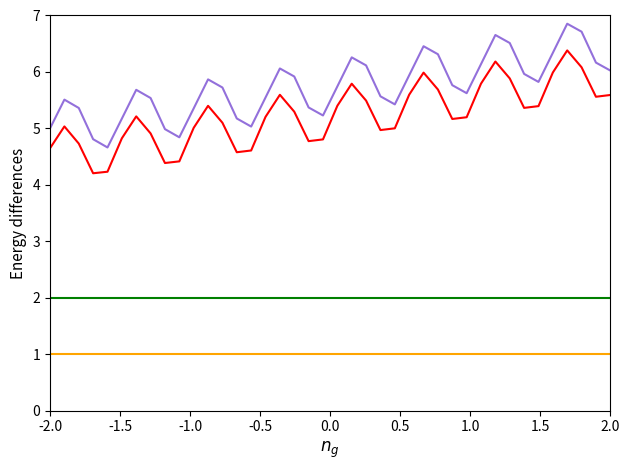

What is the smallest value displayed?

1.0